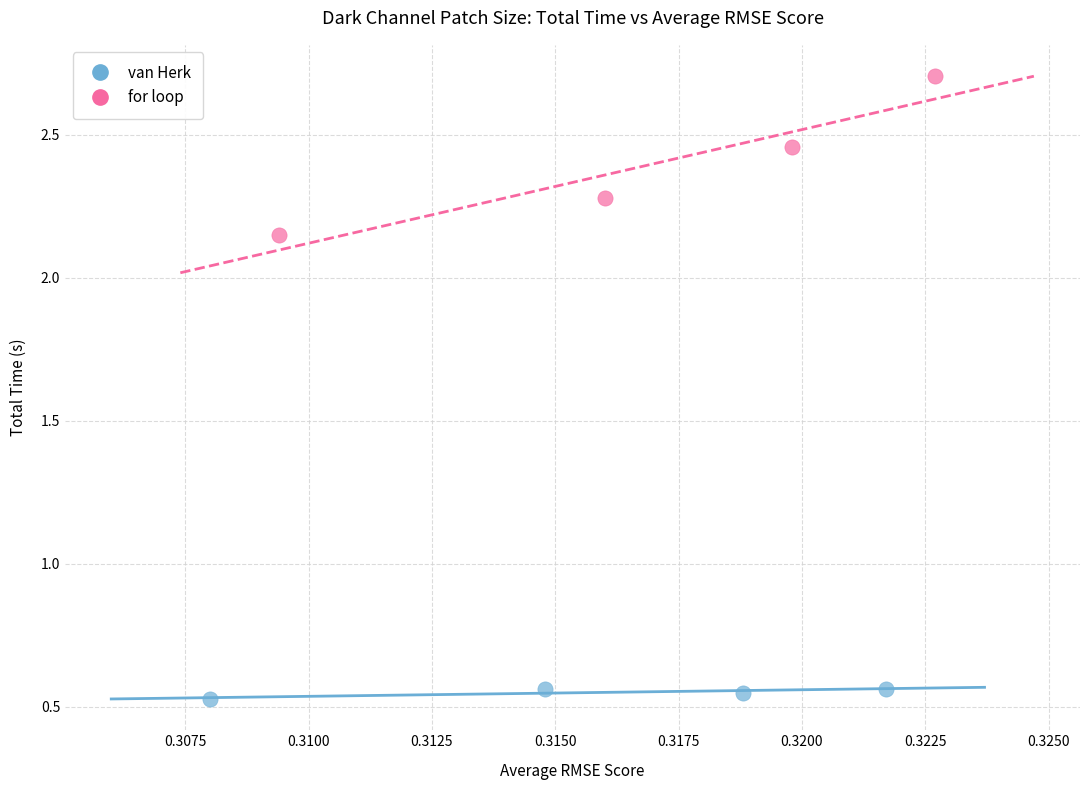

Which series has the largest Y range (max minus min)?

for loop